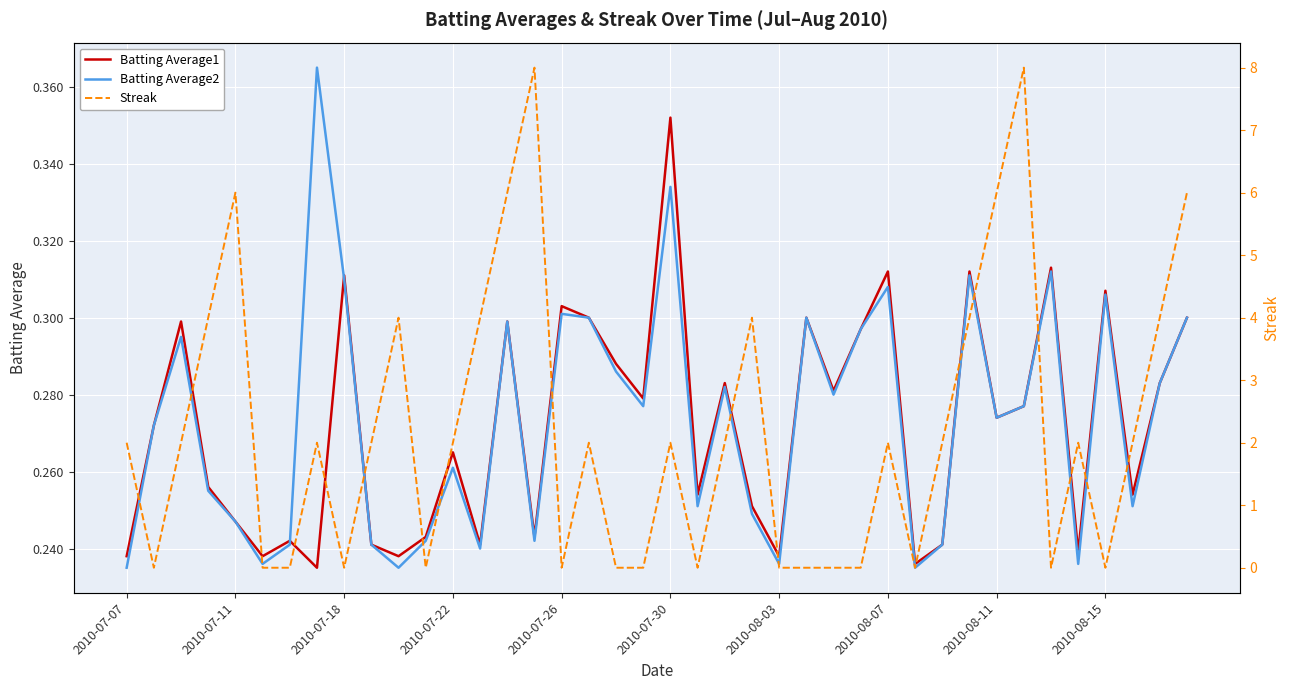

Reading left to right, what are all the values shown in this chart?

Batting Average1: 0.2	0.3	0.3	0.3	0.2	0.2	0.2	0.2	0.3	0.2	0.2	0.2	0.3	0.2	0.3	0.2	0.3	0.3	0.3	0.3	0.4	0.3	0.3	0.3	0.2	0.3	0.3	0.3	0.3	0.2	0.2	0.3	0.3	0.3	0.3	0.2	0.3	0.3	0.3	0.3
Batting Average2: 0.2	0.3	0.3	0.3	0.2	0.2	0.2	0.4	0.3	0.2	0.2	0.2	0.3	0.2	0.3	0.2	0.3	0.3	0.3	0.3	0.3	0.3	0.3	0.2	0.2	0.3	0.3	0.3	0.3	0.2	0.2	0.3	0.3	0.3	0.3	0.2	0.3	0.3	0.3	0.3
Streak: 2.0	0.0	2.0	4.0	6.0	0.0	0.0	2.0	0.0	2.0	4.0	0.0	2.0	4.0	6.0	8.0	0.0	2.0	0.0	0.0	2.0	0.0	2.0	4.0	0.0	0.0	0.0	0.0	2.0	0.0	2.0	4.0	6.0	8.0	0.0	2.0	0.0	2.0	4.0	6.0